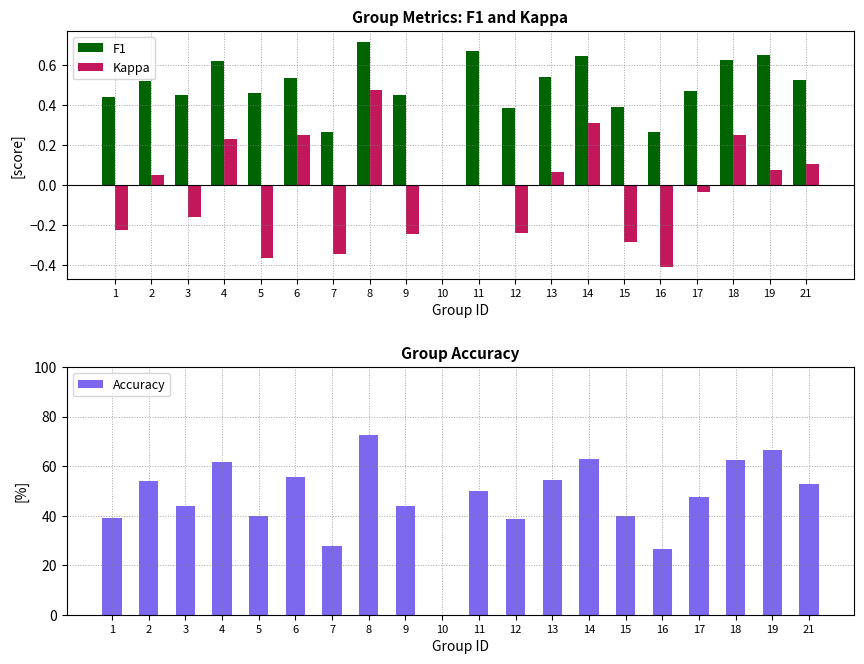

At how many categories does at least one series exceed 0?

19